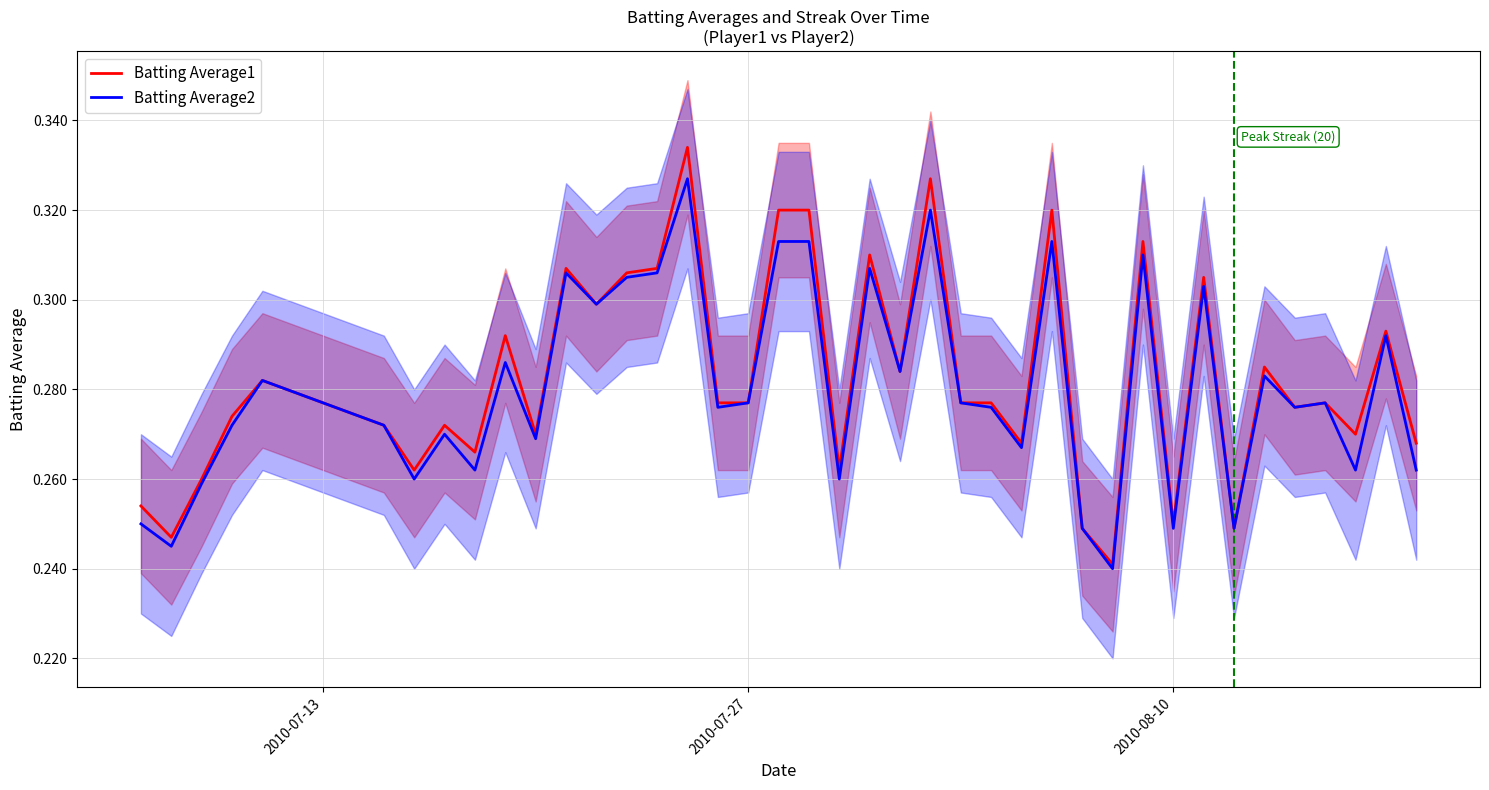

How many categories are shown in the chart?

40